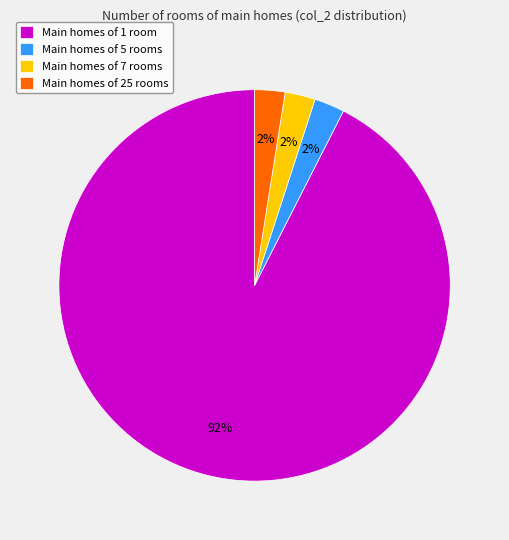

How many segments does this pie chart have?

4